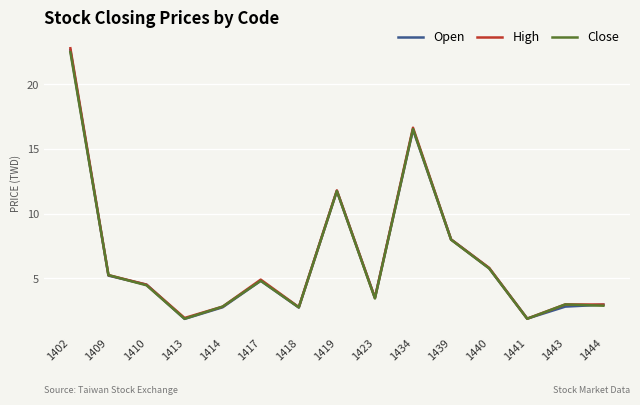

What is the difference between the highest and lowest values at 1443?

0.2